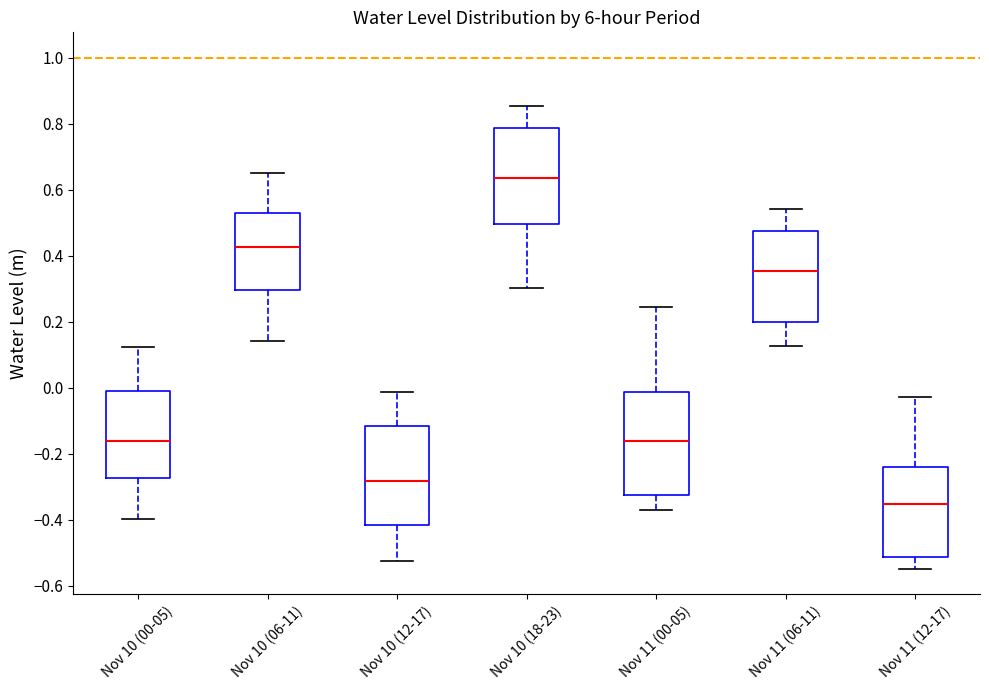

Where does the lower whisker of the box for Nov 11 (06-11) end on the y-axis? The values are not printed on the chart, so give them approximately, as read against the axis.

0.12